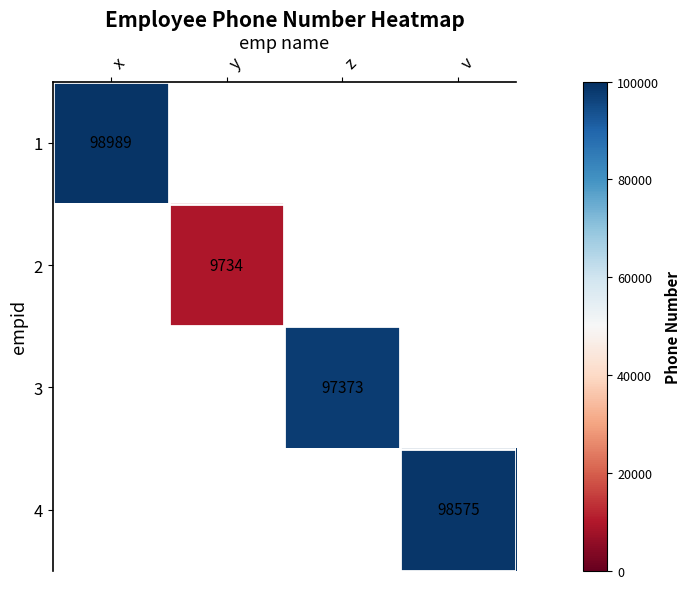

True or false: 3 has a value of 140069 at z.

False